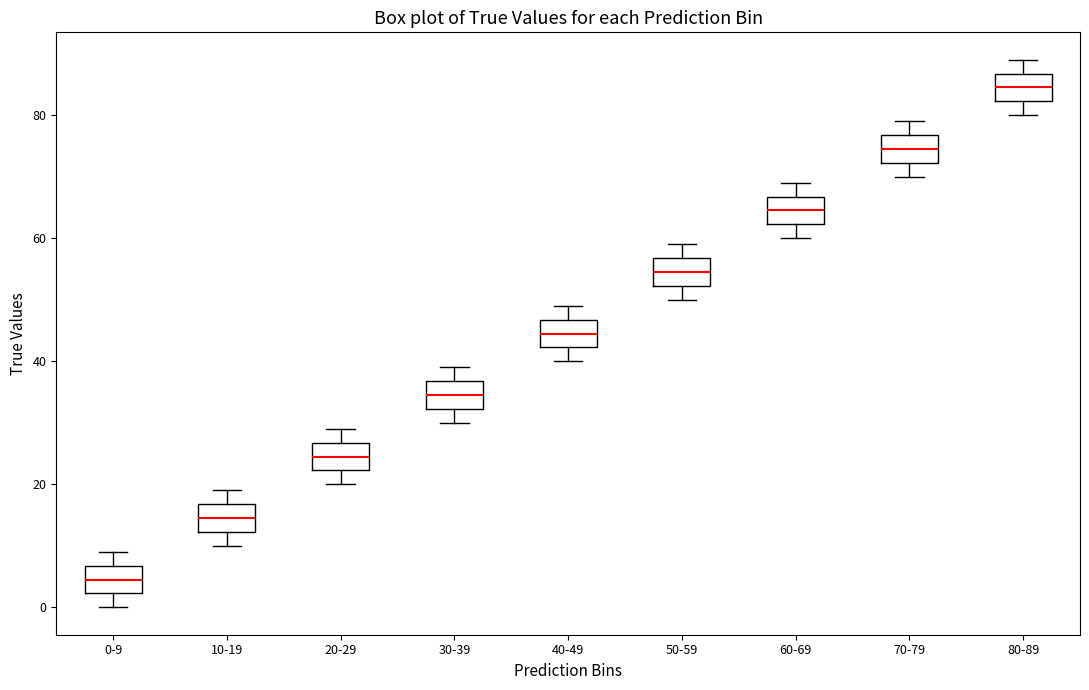

Reading left to right, transcribe this box plot: for each box, give where its median line is, the range the box spans, and where its two whiskers end, as read against the y-axis. The values are not printed on the chart, so give them approximately, as read against the axis.

0-9: median 4, box 2 to 6, whiskers 0 to 10
10-19: median 14, box 12 to 16, whiskers 10 to 20
20-29: median 24, box 22 to 26, whiskers 20 to 30
30-39: median 34, box 32 to 36, whiskers 30 to 40
40-49: median 44, box 42 to 46, whiskers 40 to 50
50-59: median 54, box 52 to 56, whiskers 50 to 60
60-69: median 64, box 62 to 66, whiskers 60 to 70
70-79: median 74, box 72 to 76, whiskers 70 to 80
80-89: median 84, box 82 to 86, whiskers 80 to 90